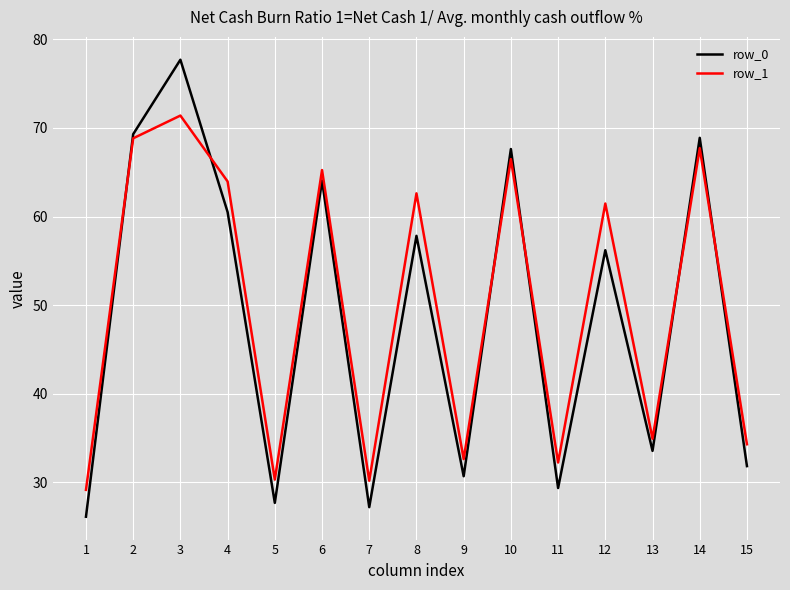

What is the highest value of the row_0 series?

77.7